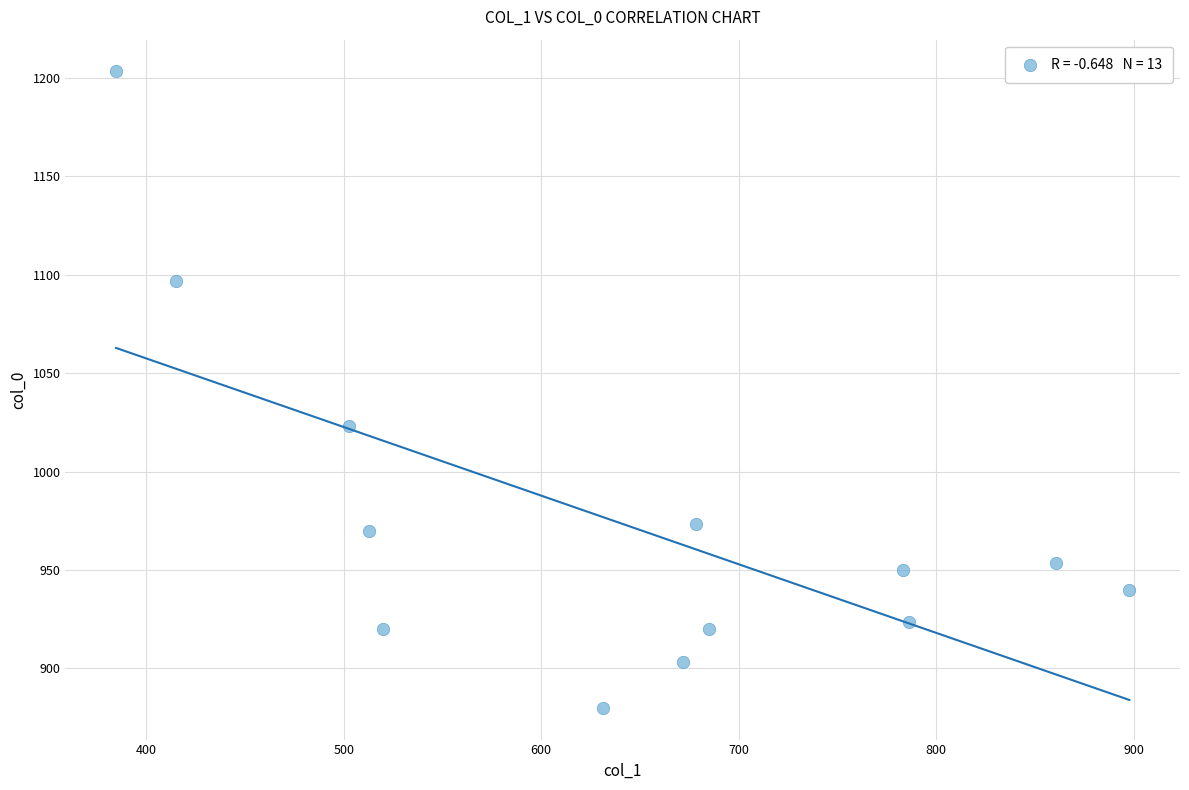

What is the range of X values (max minus min)?

513.0